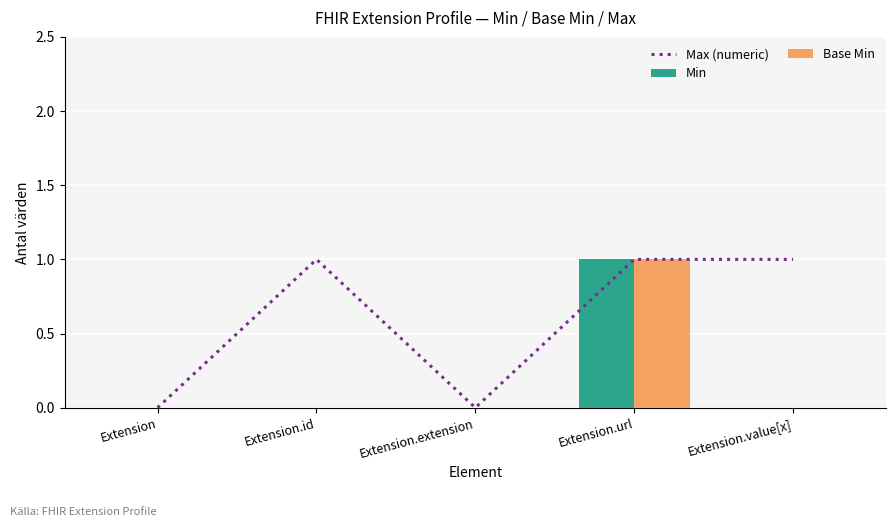

At which category is the sum across all series the highest?

Extension.url